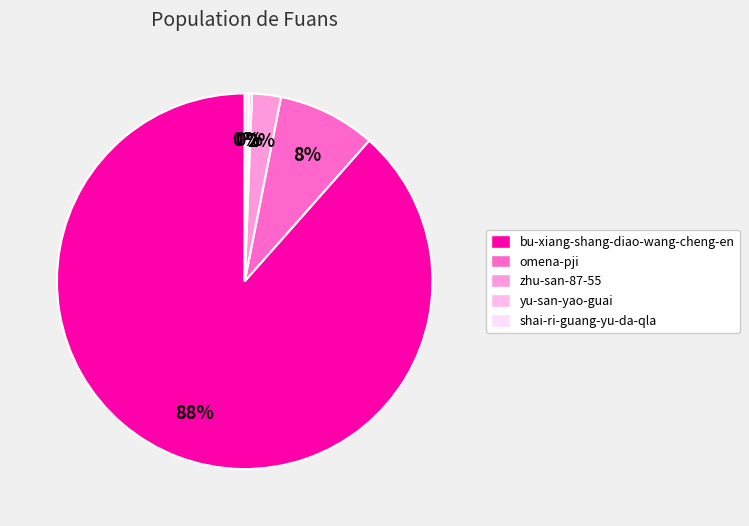

Rank the categories by value from lowest to highest.

yu-san-yao-guai, shai-ri-guang-yu-da-qla, zhu-san-87-55, omena-pji, bu-xiang-shang-diao-wang-cheng-en